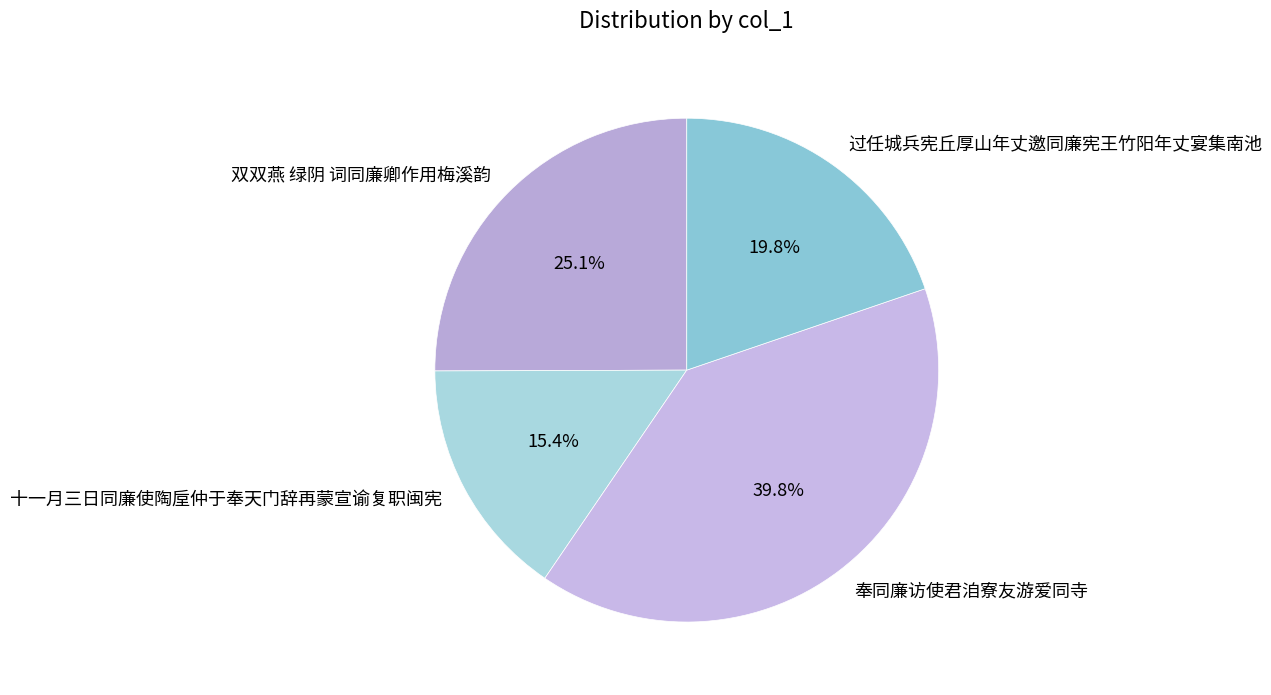

What percentage is the 双双燕 绿阴 词同廉卿作用梅溪韵 slice, to the nearest percent?

25%